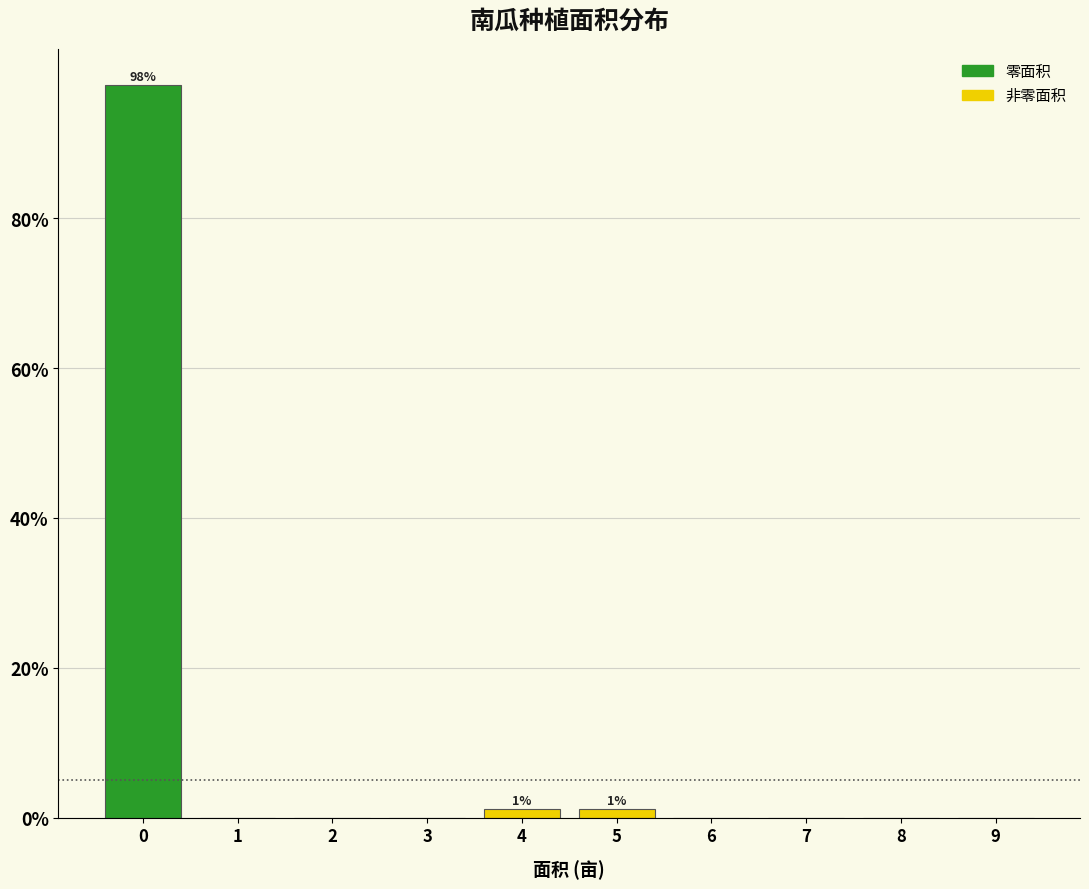

Reading left to right, list all the values displayed in this chart.

0=97.7	1=0.0	2=0.0	3=0.0	4=1.1	5=1.1	6=0.0	7=0.0	8=0.0	9=0.0